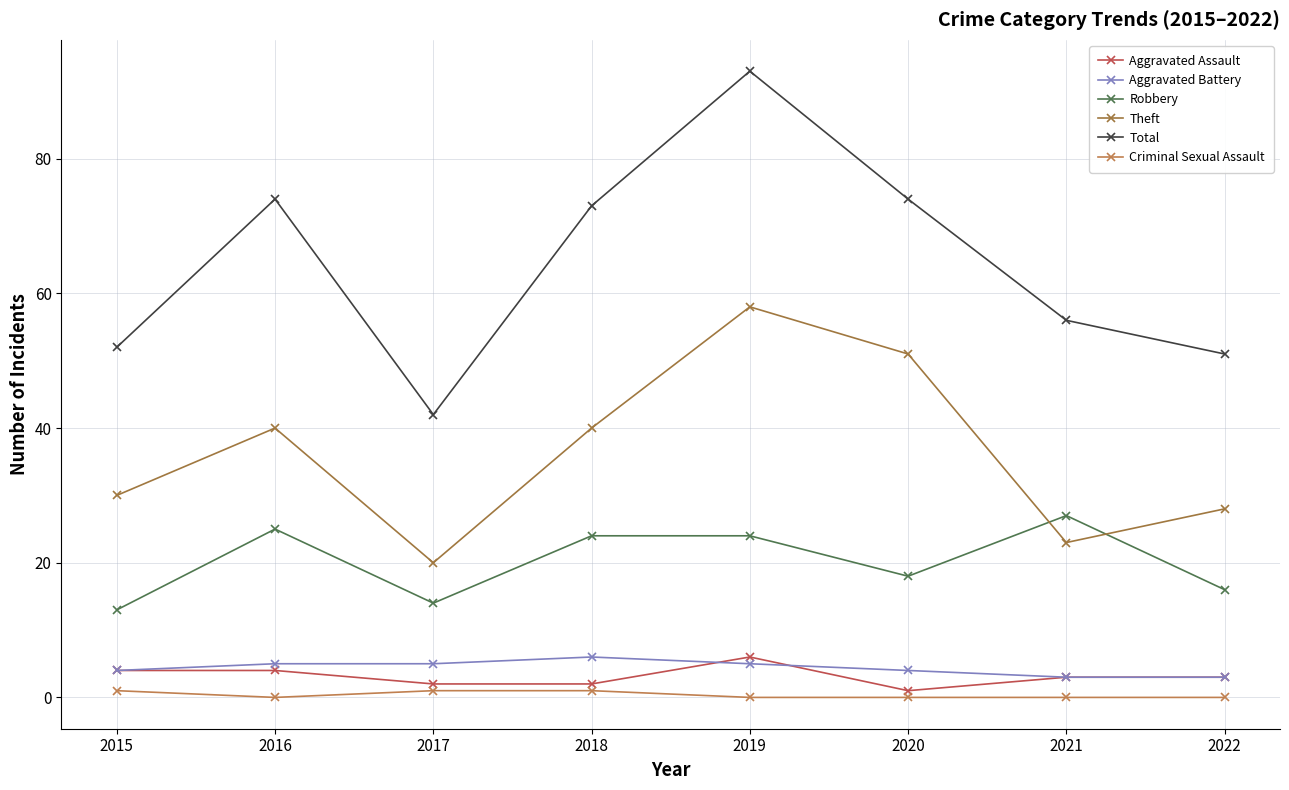

Is it true that Criminal Sexual Assault equals 0 at 2020?

True